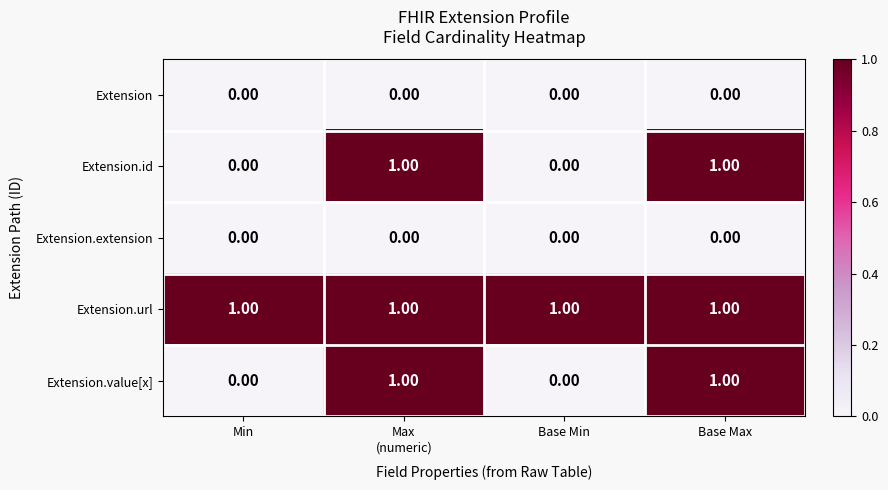

Which series has the largest total across all categories?

Extension.url